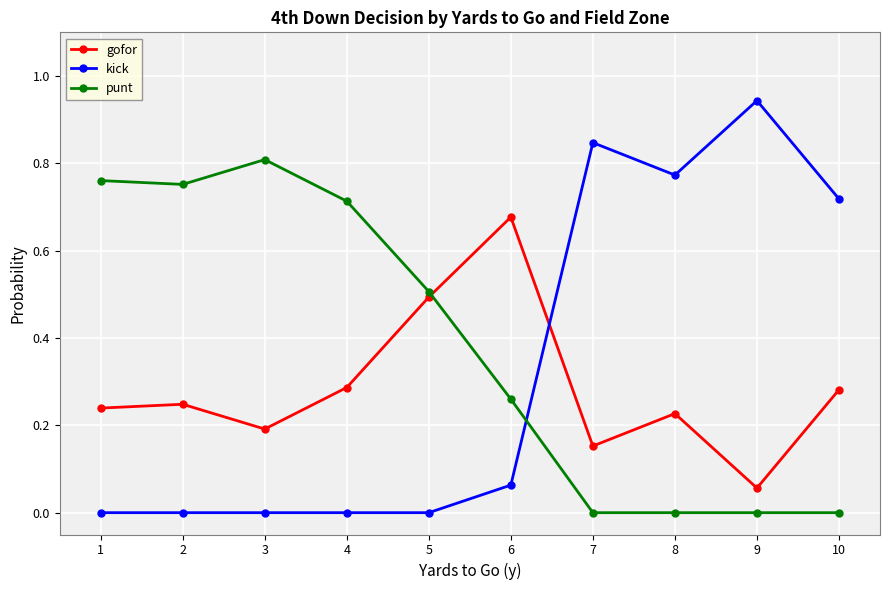

True or false: punt and gofor cross at least once.

True